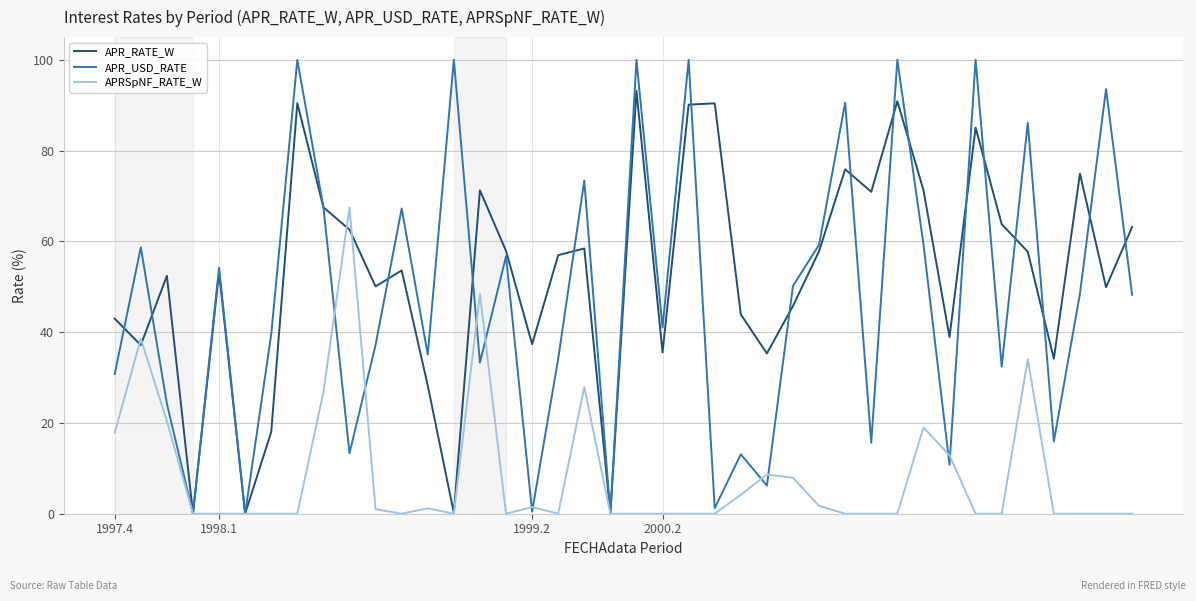

Rank the series by their maximum value, from lowest to highest.

APRSpNF_RATE_W, APR_RATE_W, APR_USD_RATE